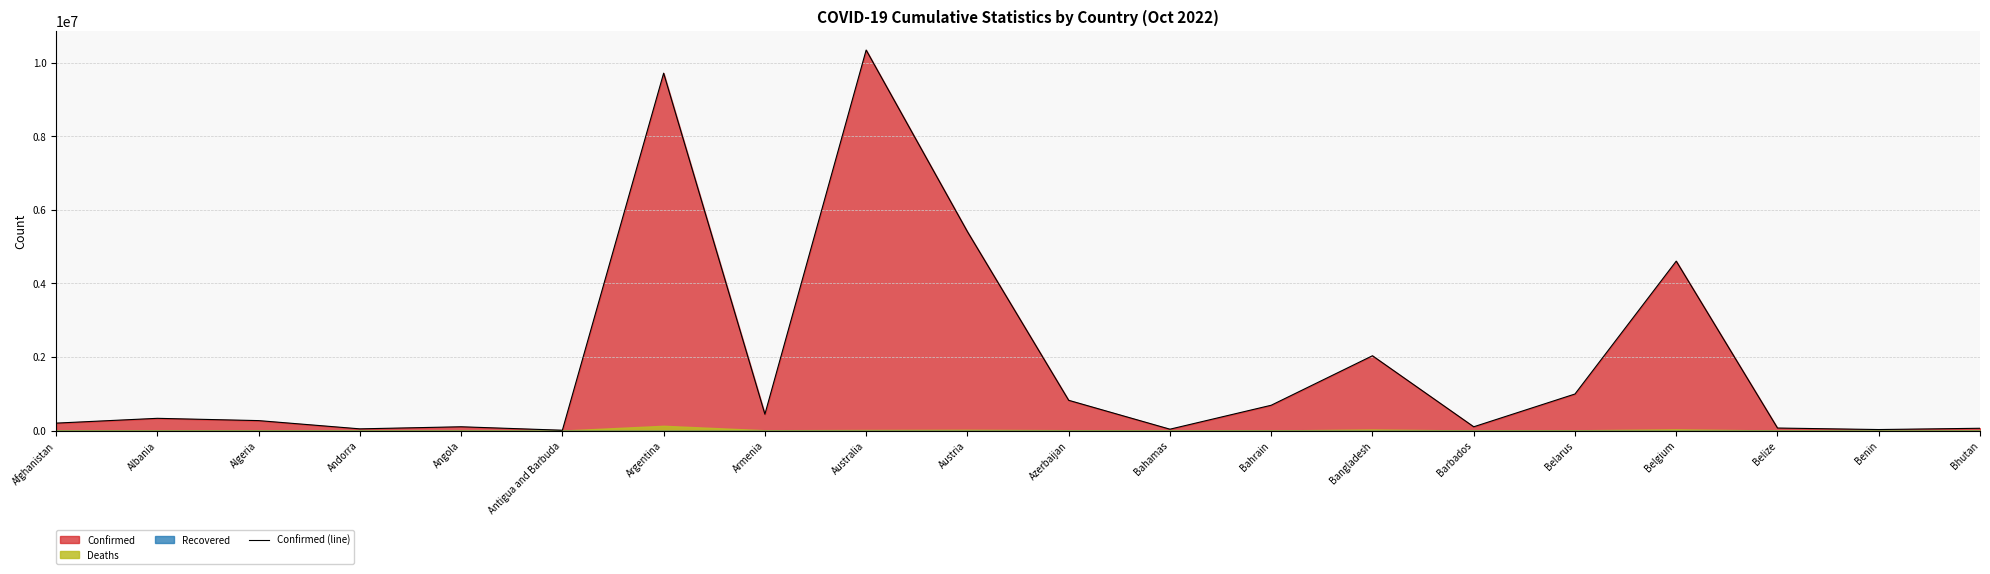

Reading left to right, list all the values displayed in this chart.

202347	332816	270800	46449	103131	9106	9717546	445100	10346805	5408648	823023	37364	688359	2034533	103014	994037	4607296	68943	27782	62331